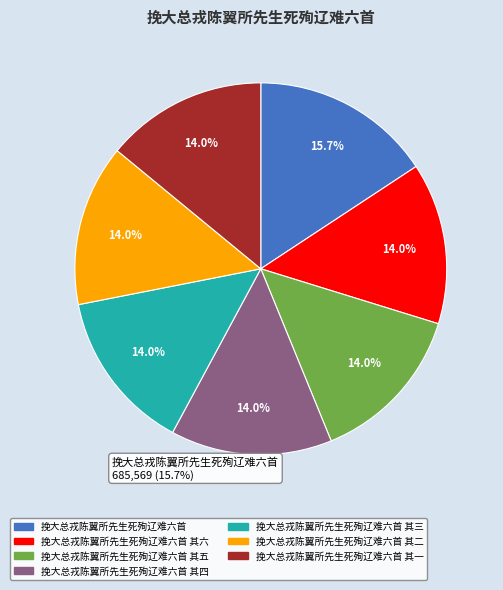

Which slice is the largest?

挽大总戎陈翼所先生死殉辽难六首